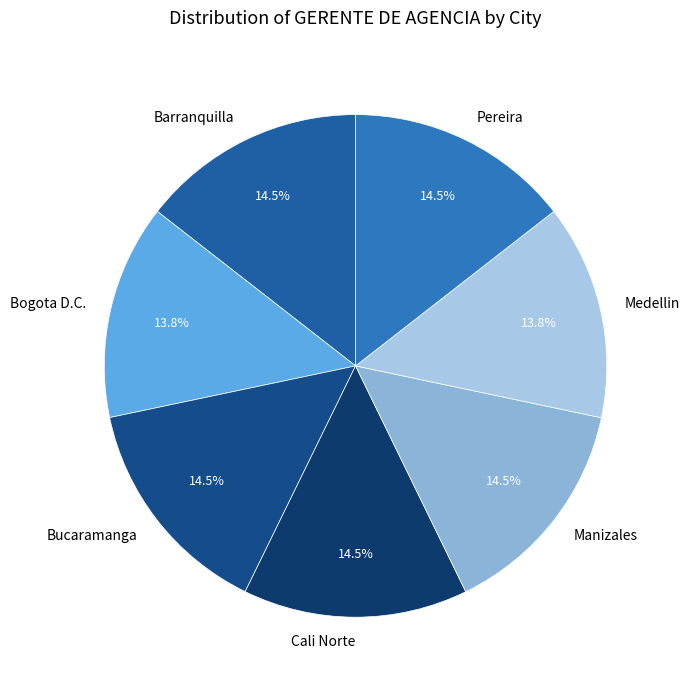

Count the number of slices in the pie.

7